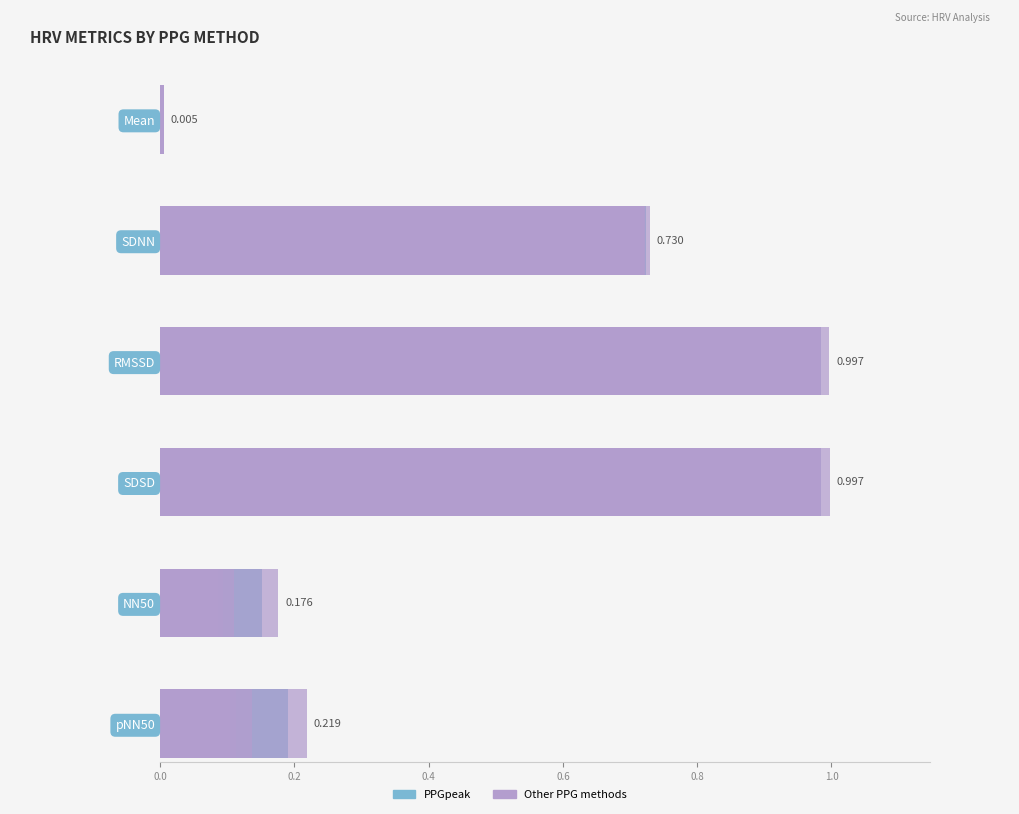

What is the maximum value shown in the chart?

1.0